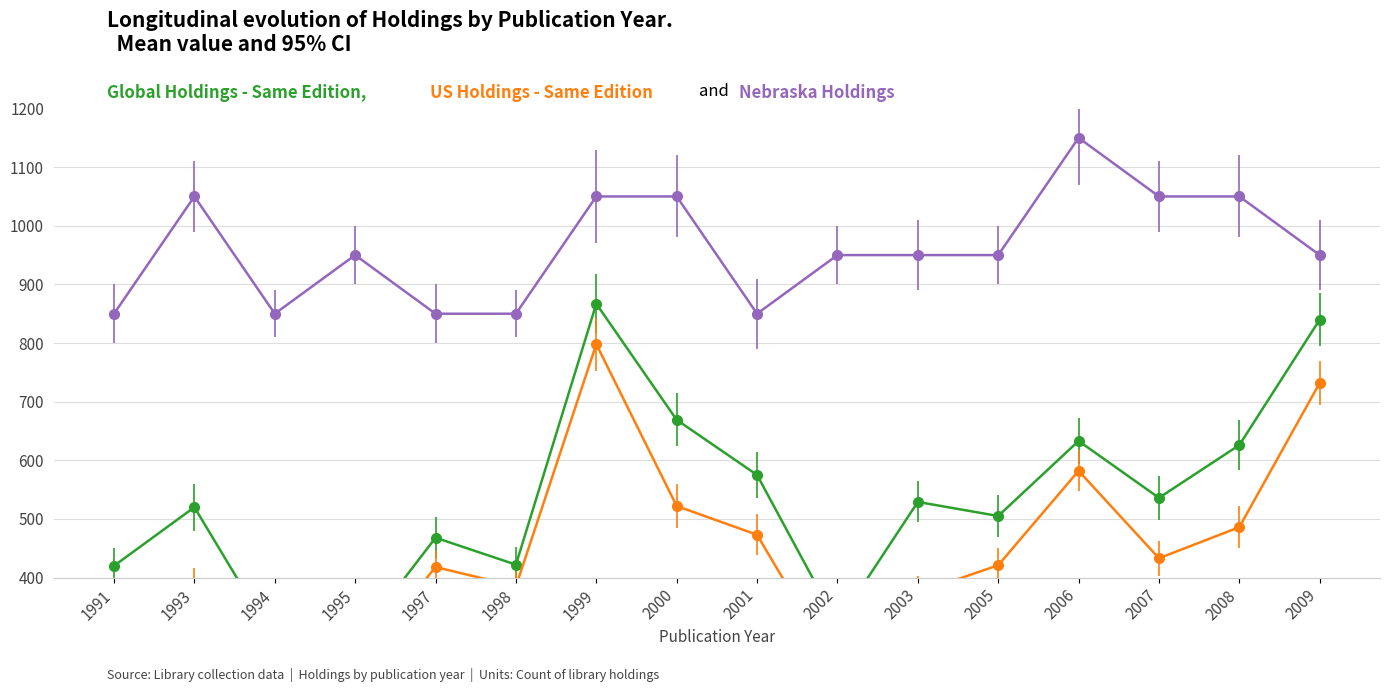

Reading left to right, what are all the values shown in this chart?

Global Holdings - Same Edition: 1991=420	1993=520	1994=292	1995=289	1997=468	1998=422	1999=867	2000=669	2001=575	2002=321	2003=529	2005=505	2006=633	2007=536	2008=626	2009=840
US Holdings - Same Edition: 1991=353	1993=386	1994=193	1995=246	1997=418	1998=385	1999=798	2000=522	2001=473	2002=241	2003=374	2005=421	2006=582	2007=433	2008=486	2009=732
Nebraska Holdings - Same Edition: 1991=850	1993=1050	1994=850	1995=950	1997=850	1998=850	1999=1050	2000=1050	2001=850	2002=950	2003=950	2005=950	2006=1150	2007=1050	2008=1050	2009=950